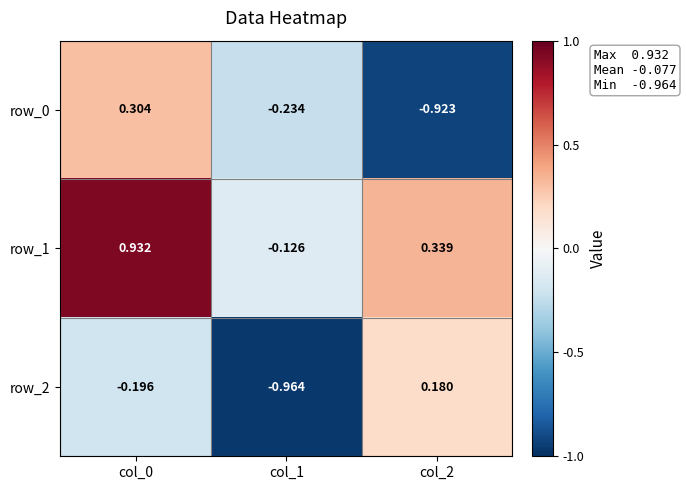

Is the value of row_2 at col_0 greater than the value of row_1 at col_2?

No